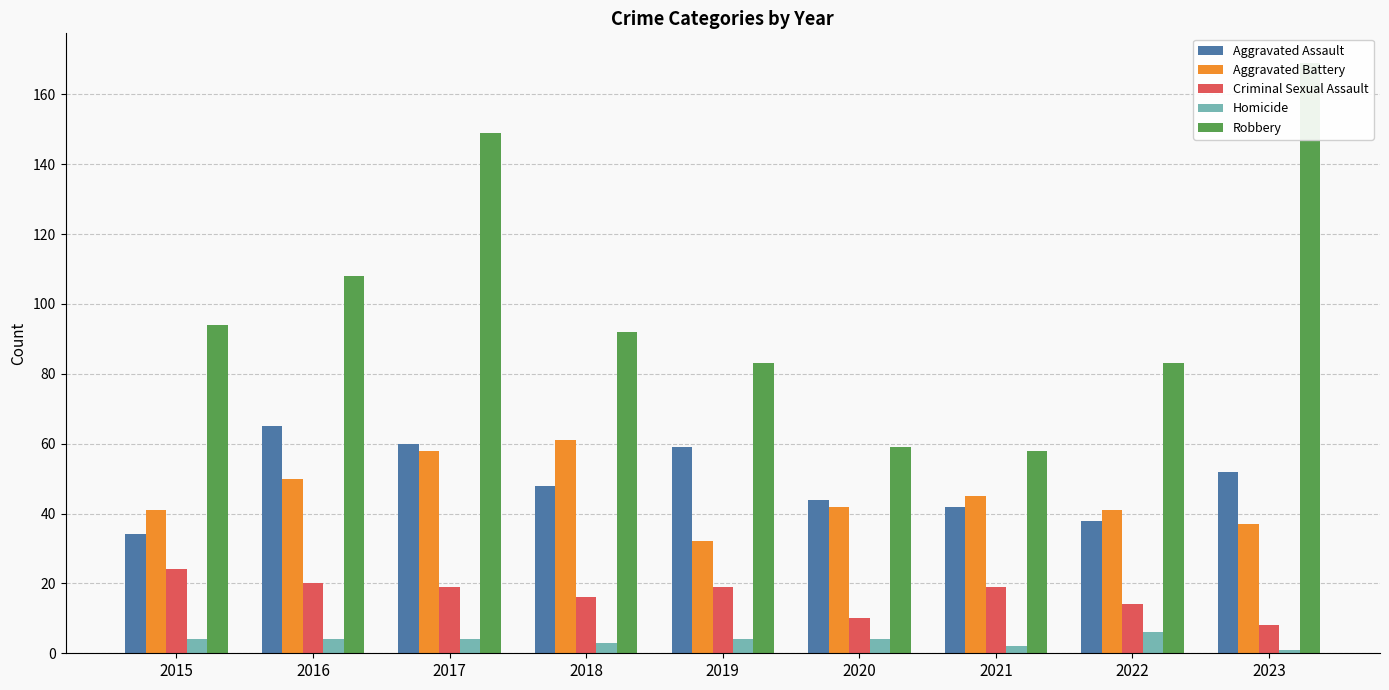

How many bars are there in each group?

5